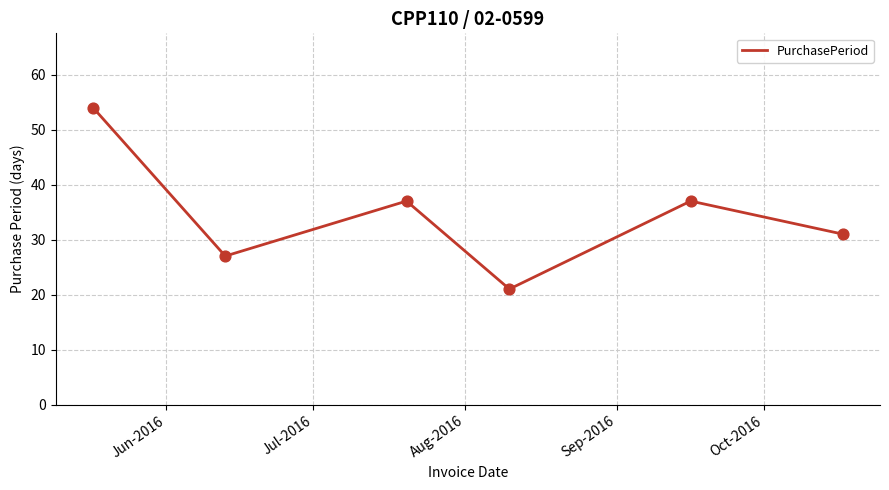

How many interior local peaks (higher than both neighbors) does the data have?

2